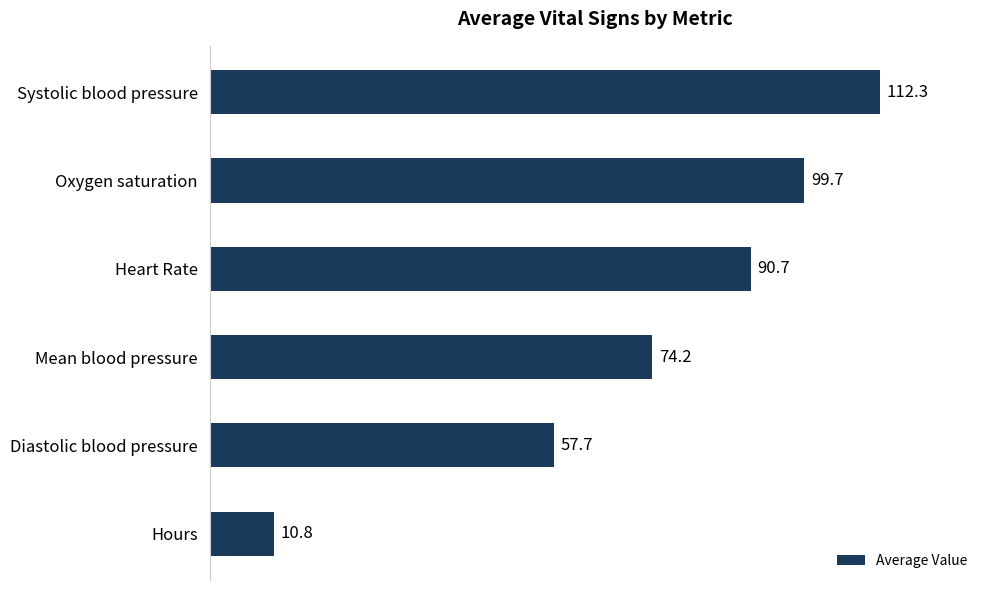

Reading bottom to top, what are all the values shown in this chart?

Hours=10.8	Diastolic blood pressure=57.7	Mean blood pressure=74.2	Heart Rate=90.7	Oxygen saturation=99.7	Systolic blood pressure=112.3